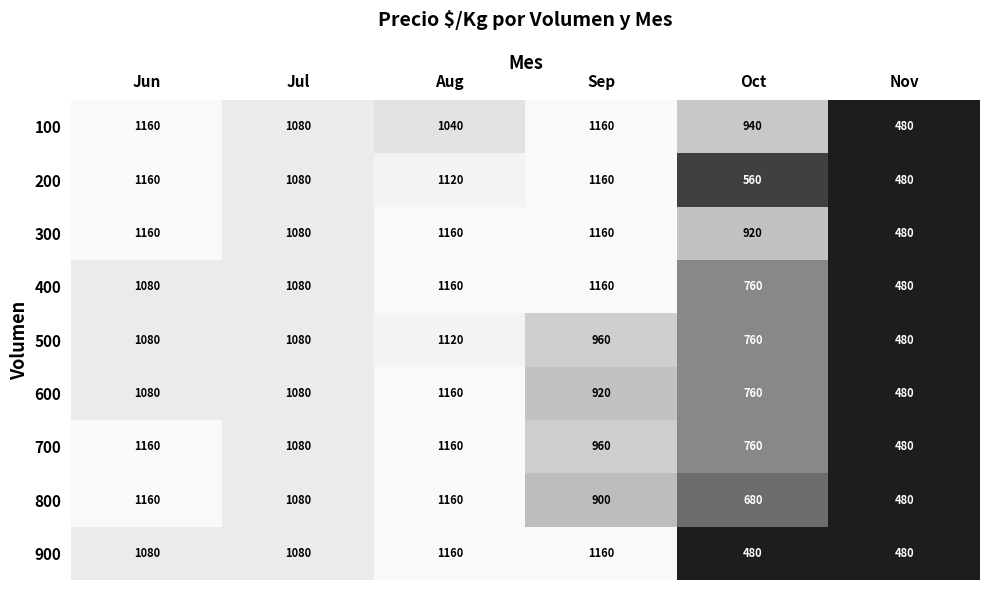

At which label is 700 closest to 820?

Oct